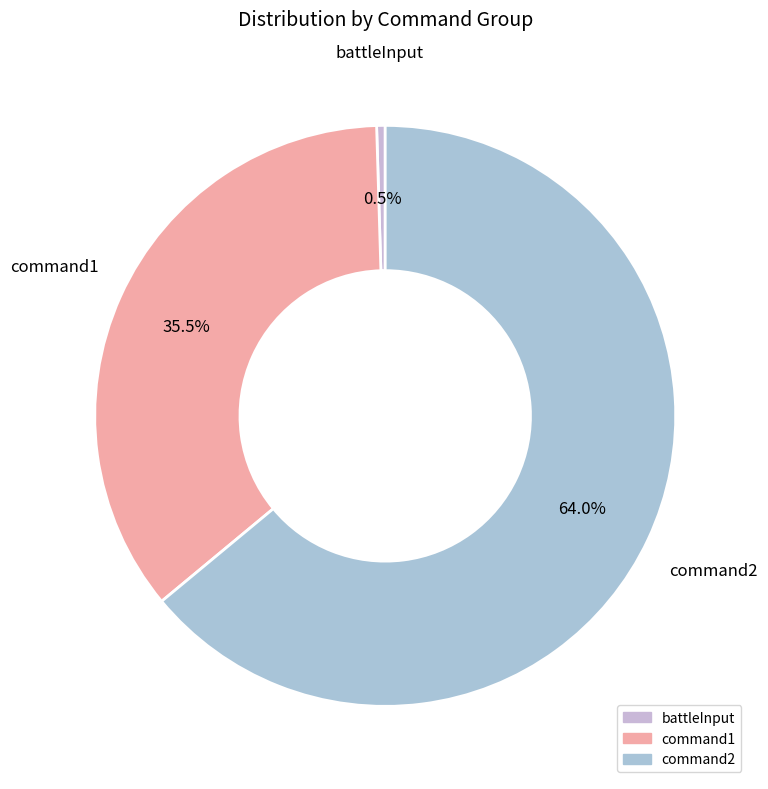

How many segments does this pie chart have?

3